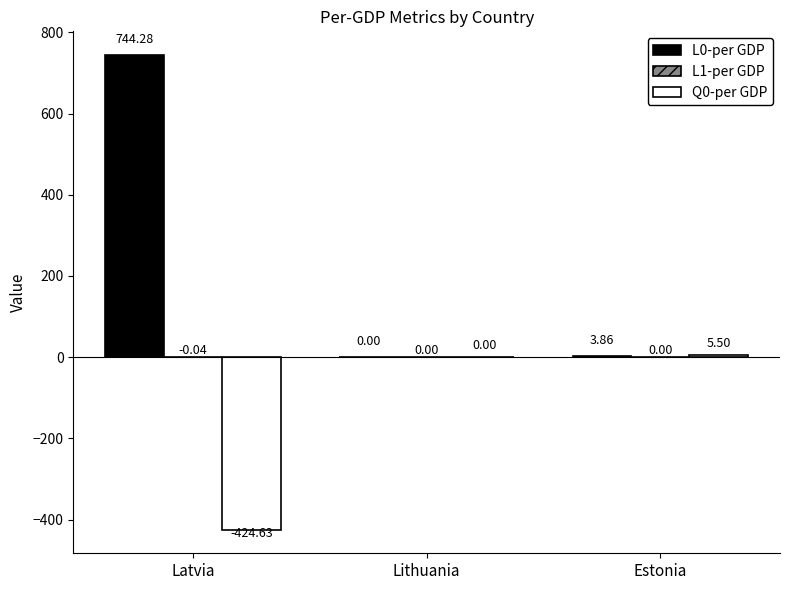

At which label does L0-per GDP first exceed 3?

Latvia